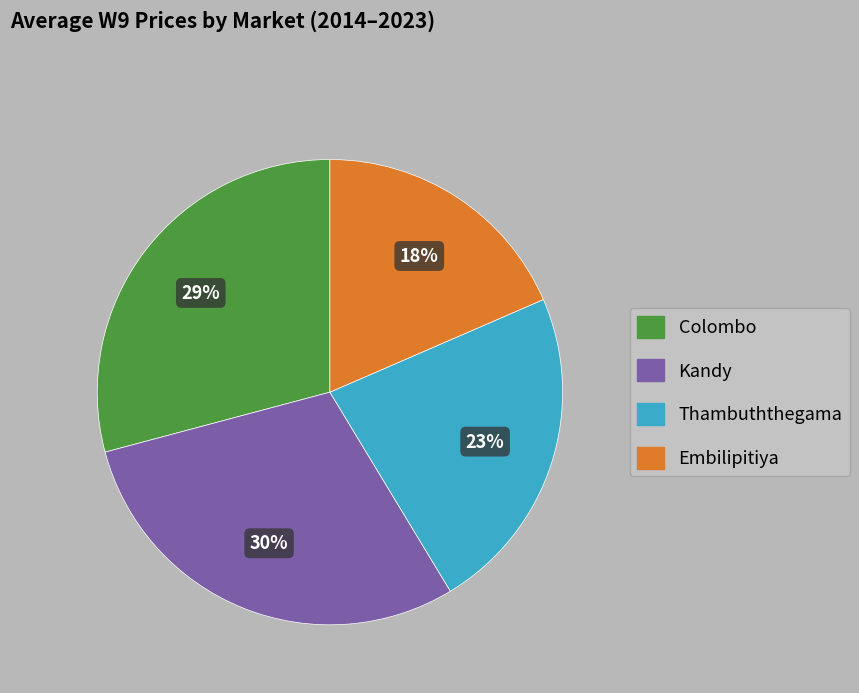

Is there a majority slice in this chart?

No